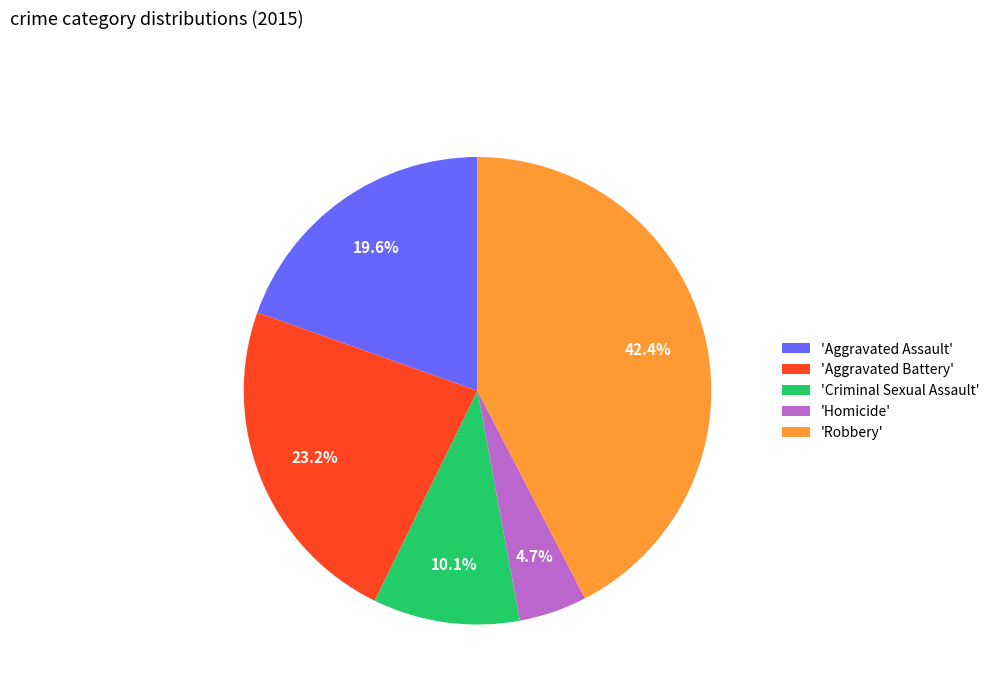

Which slice is the largest?

'Robbery'